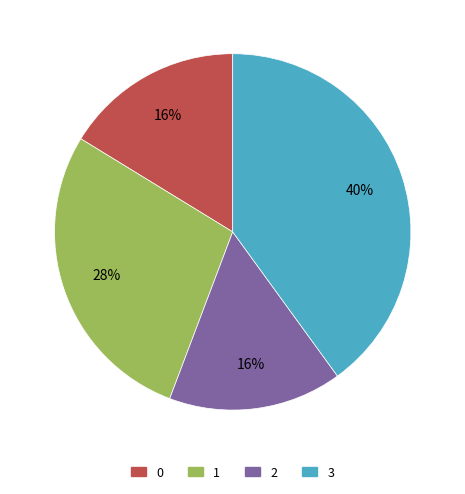

To the nearest percent, what is the difference between the largest and smallest slice percentages?

24%